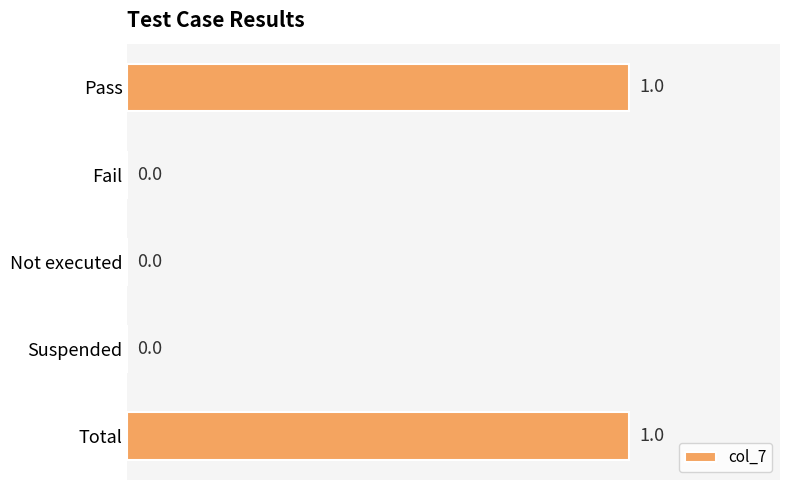

How many positive values are there?

2